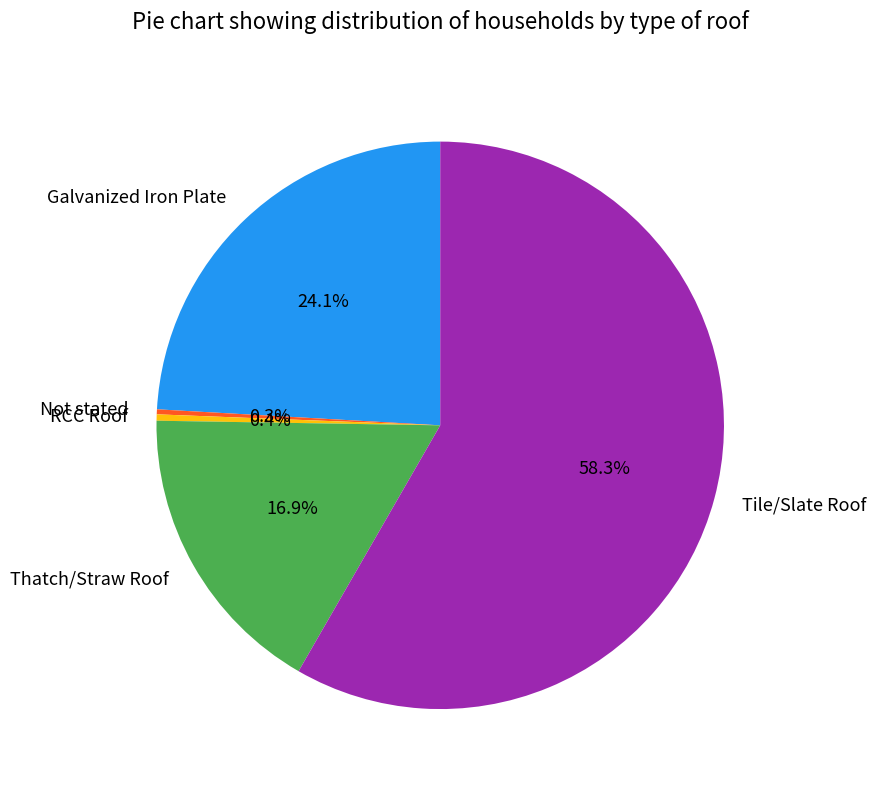

What percentage is NOT represented by Galvanized Iron Plate?

75.9%